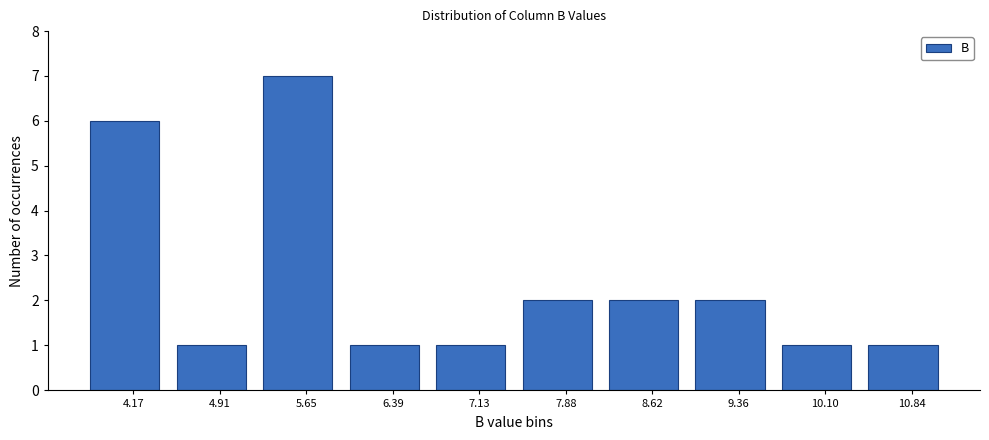

Reading left to right, transcribe this chart: for each bar, give the range it covers on the x-axis and its height. Neither the bar edges nor the heights are printed on the chart, so give them approximately, as read against the axes.

3.8 to 4.5: 6
4.5 to 5.3: 1
5.3 to 6.0: 7
6.0 to 6.8: 1
6.8 to 7.5: 1
7.5 to 8.2: 2
8.2 to 9.0: 2
9.0 to 9.7: 2
9.7 to 10.5: 1
10.5 to 11.2: 1